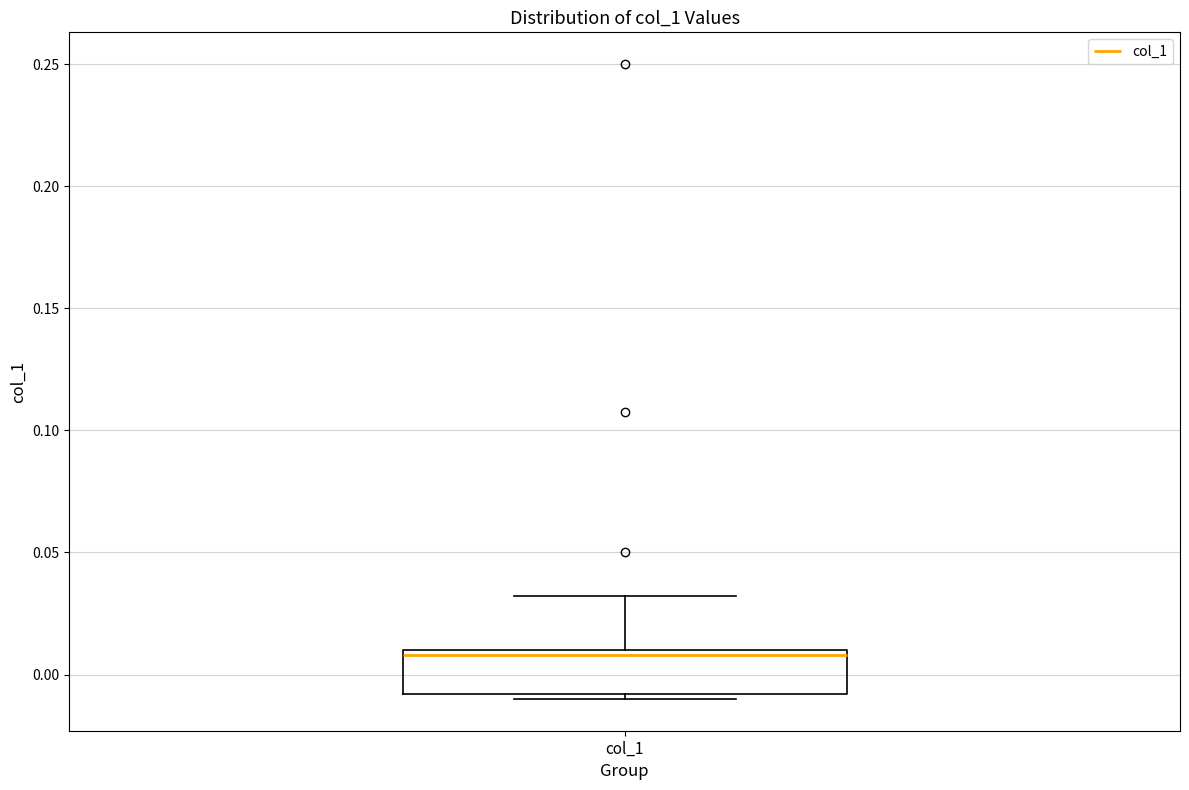

Read this box plot against the y-axis: the position of the median line, the range covered by the box, and the ends of both whiskers. The values are not printed on the chart, so give them approximately, as read against the axis.

median 0.01 (just below the box's upper edge), box -0.01 to 0.01, whiskers -0.01 (just below the box's lower edge) to 0.03